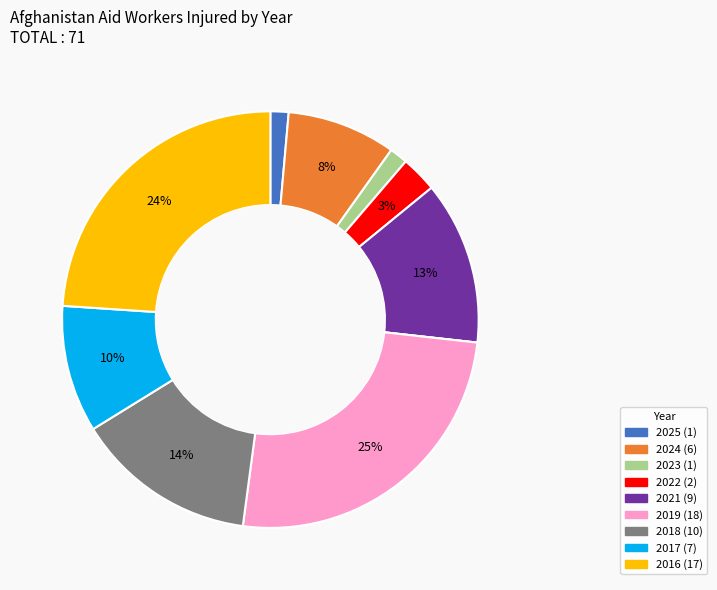

Does any single category account for the majority?

No